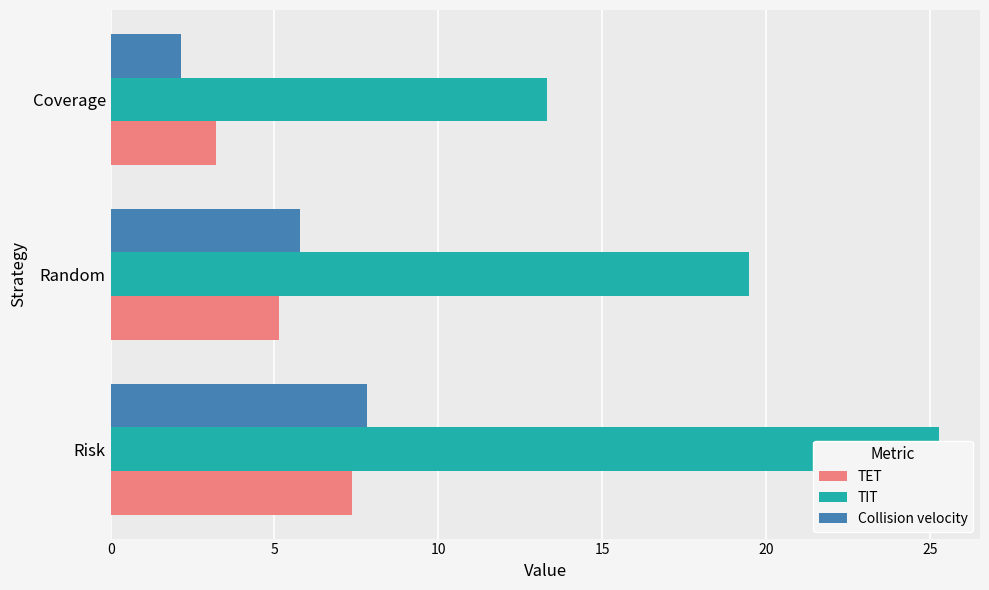

What is the lowest value of the TIT series?

13.3